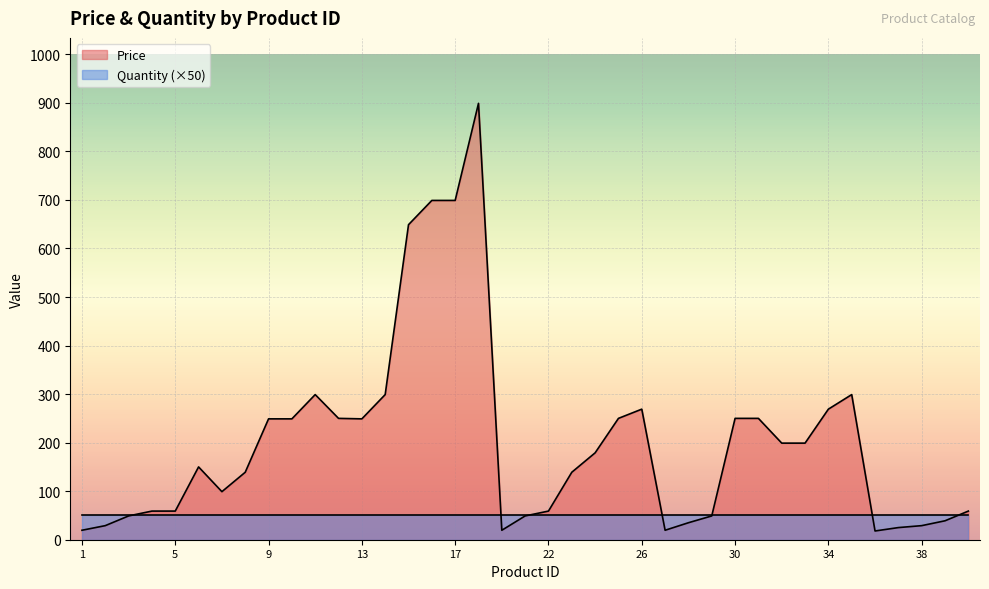

What is the value of the 11th point from the left?

299.0